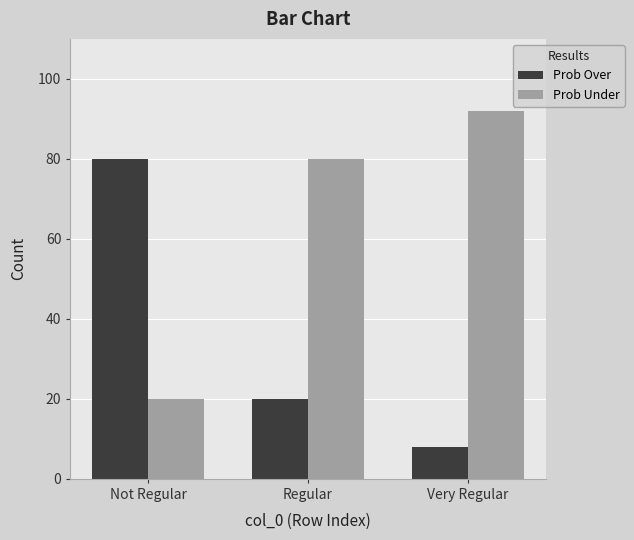

Rank the series at Regular from lowest to highest value.

Prob Over, Prob Under